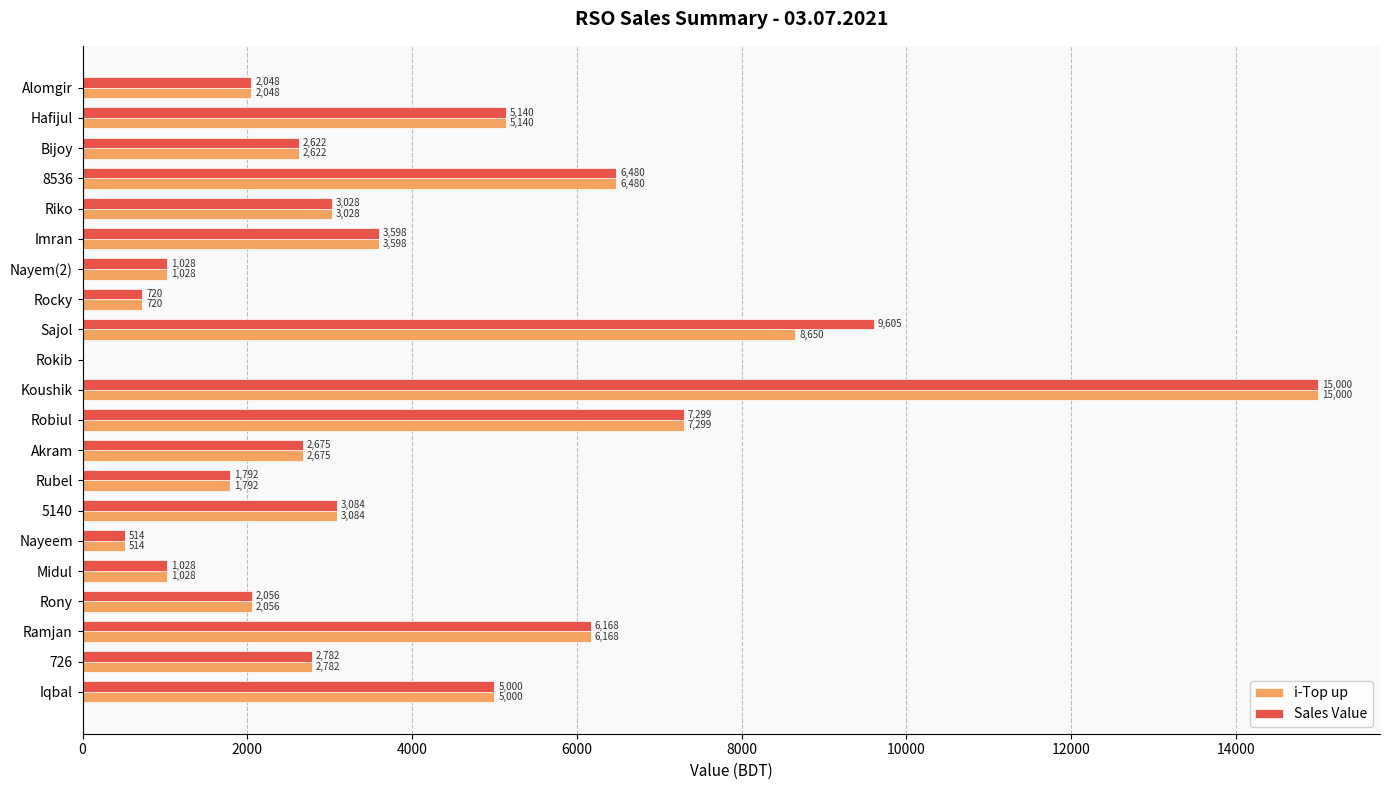

How many distinct data groups are displayed?

2